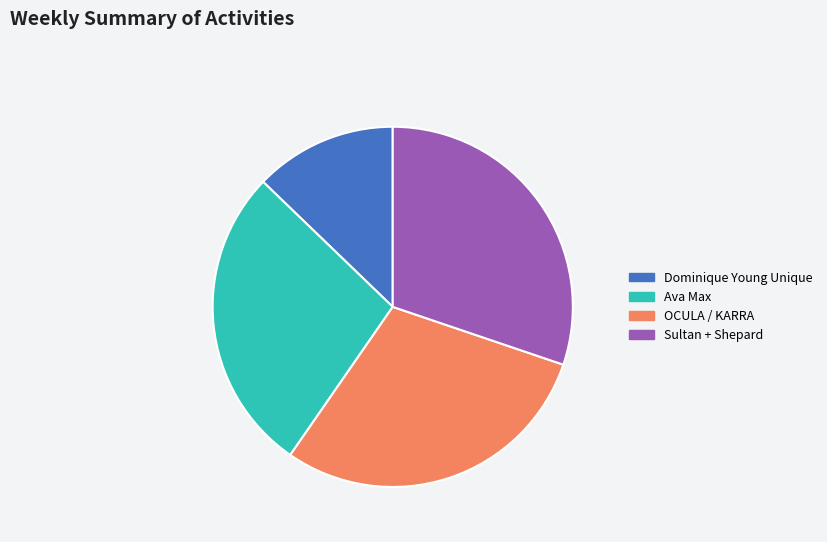

Between Ava Max and Dominique Young Unique, which is larger?

Ava Max